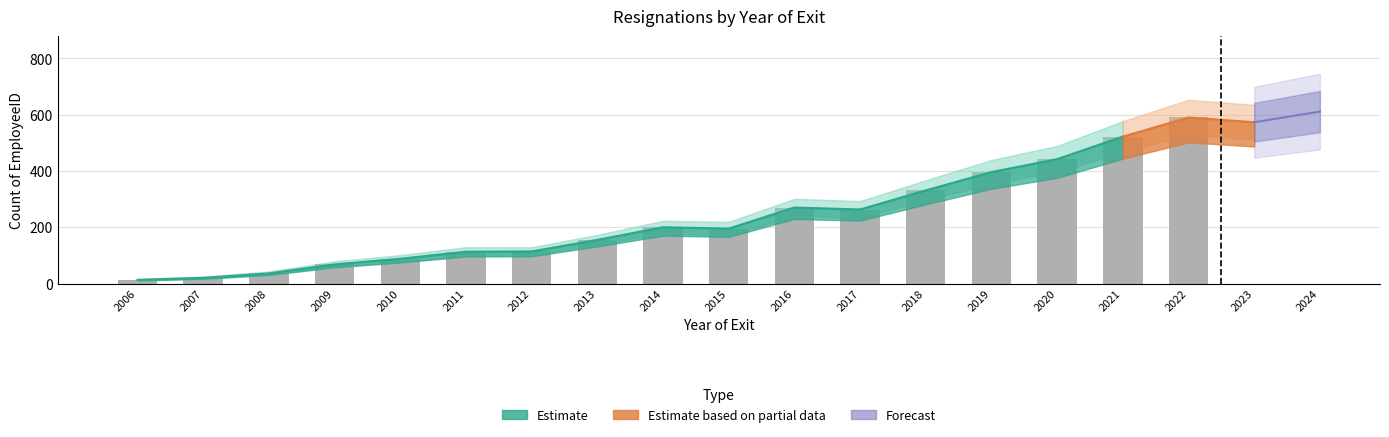

Between 2011 and 2020, which is larger?

2020